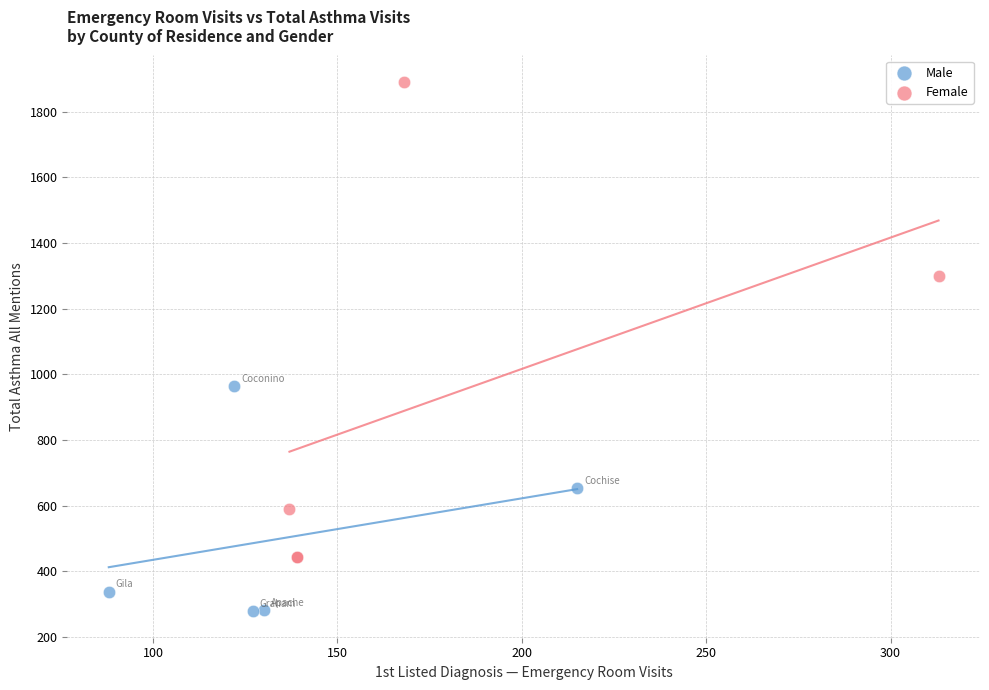

Which series contains the lowest Y value?

Male